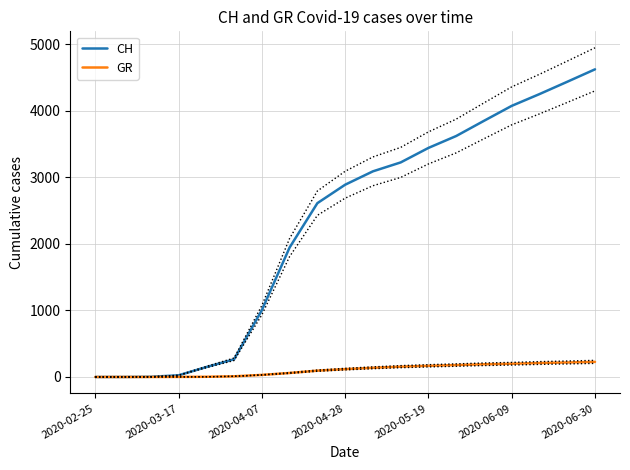

Does the chart display data point markers on the line(s)?

No